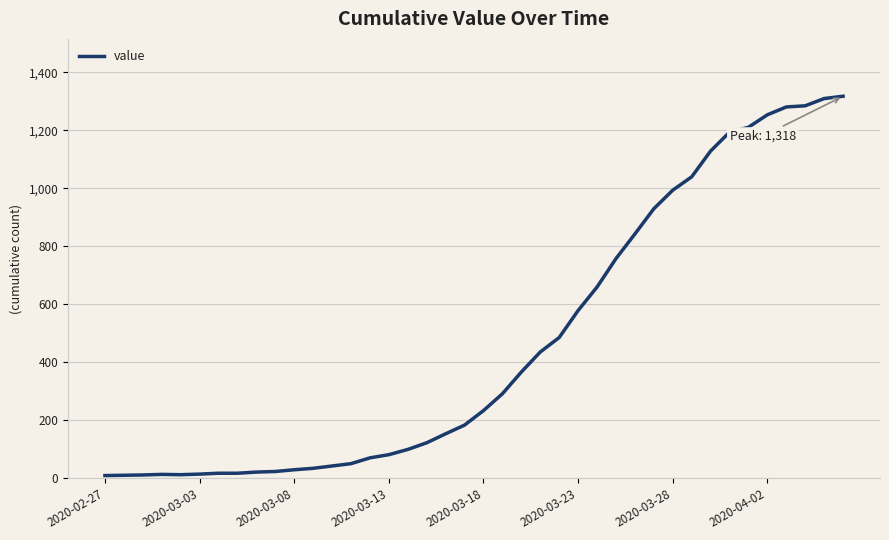

What is the greatest value displayed?

1318